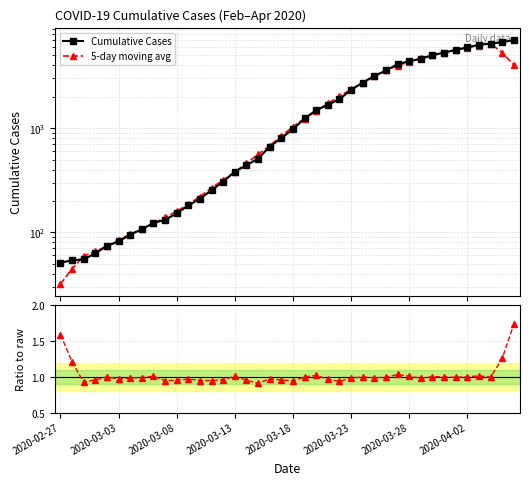

Which has a higher value, 37 or 2020-02-27?

37